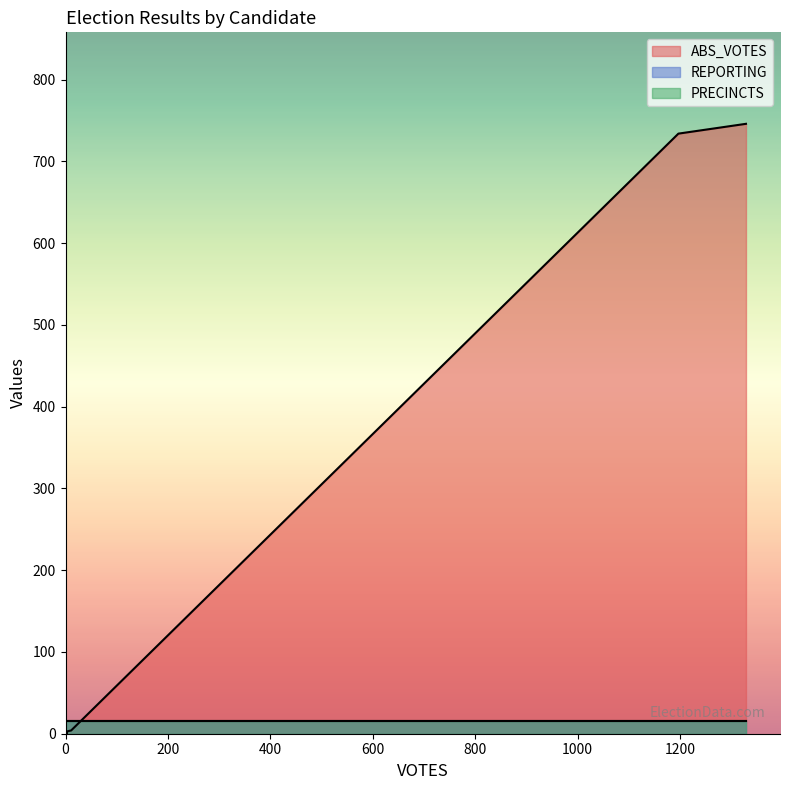

Reading right to left, extract all data points from this chart.

ABS_VOTES: westk=3	trumpd=734	simmonsj=1	pierceb=0	la_rivag=0	kennedya=0	jorgensenj=4	hoeflingt=2	hammonsb=0	carrollb=3	boddiep=1	blankenshipd=0	bidenj=746
REPORTING: westk=16	trumpd=16	simmonsj=16	pierceb=16	la_rivag=16	kennedya=16	jorgensenj=16	hoeflingt=16	hammonsb=16	carrollb=16	boddiep=16	blankenshipd=16	bidenj=16
PRECINCTS: westk=16	trumpd=16	simmonsj=16	pierceb=16	la_rivag=16	kennedya=16	jorgensenj=16	hoeflingt=16	hammonsb=16	carrollb=16	boddiep=16	blankenshipd=16	bidenj=16